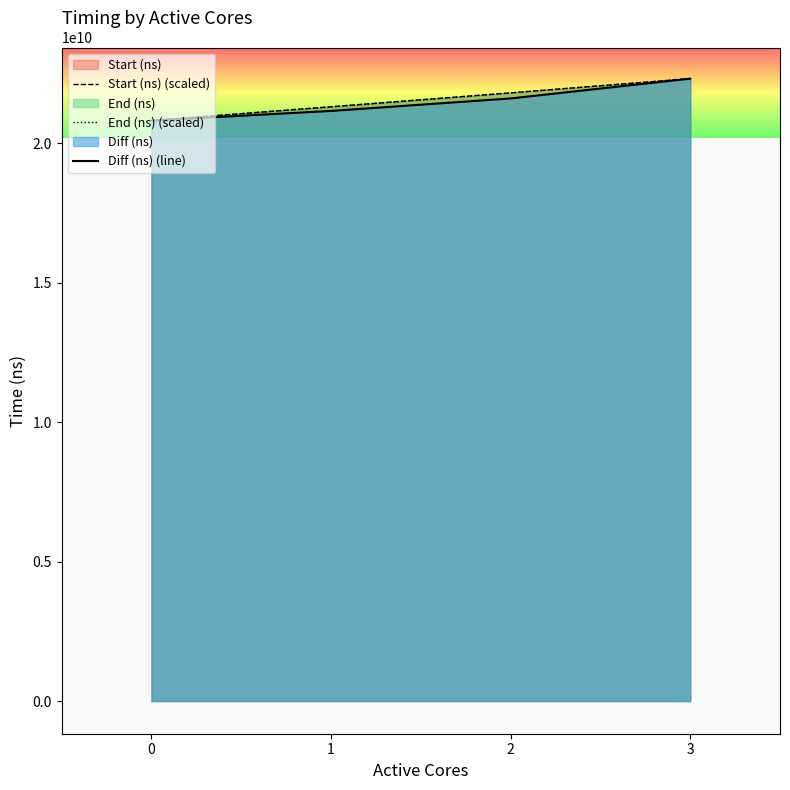

The value of End (ns) (scaled) at 3 is 22310078291.0. True or false?

True